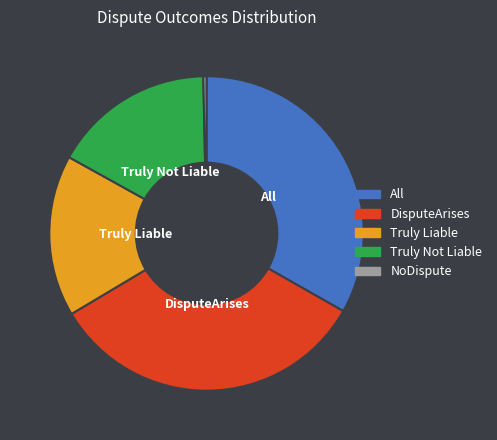

Is there any slice that represents more than half of the pie?

No